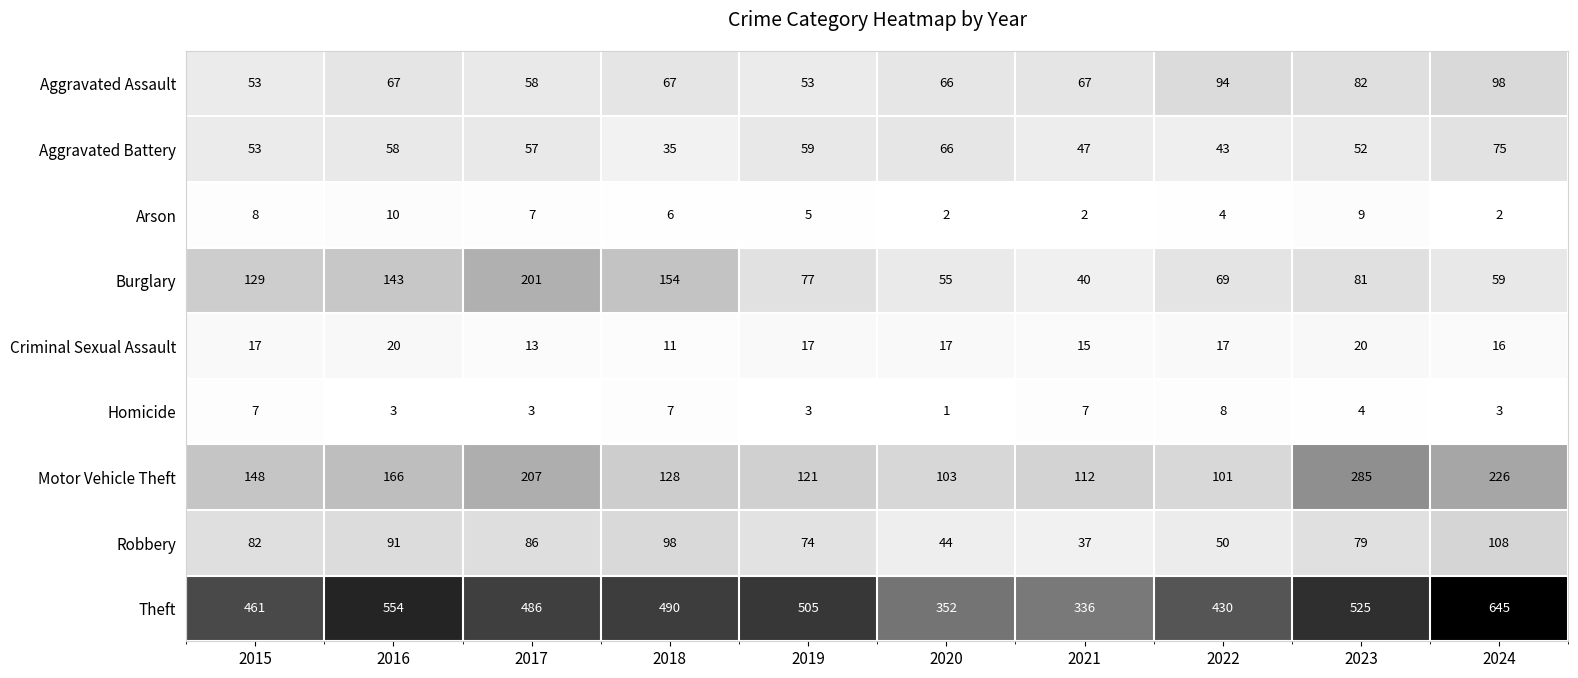

At which category is the sum across all series the highest?

2024